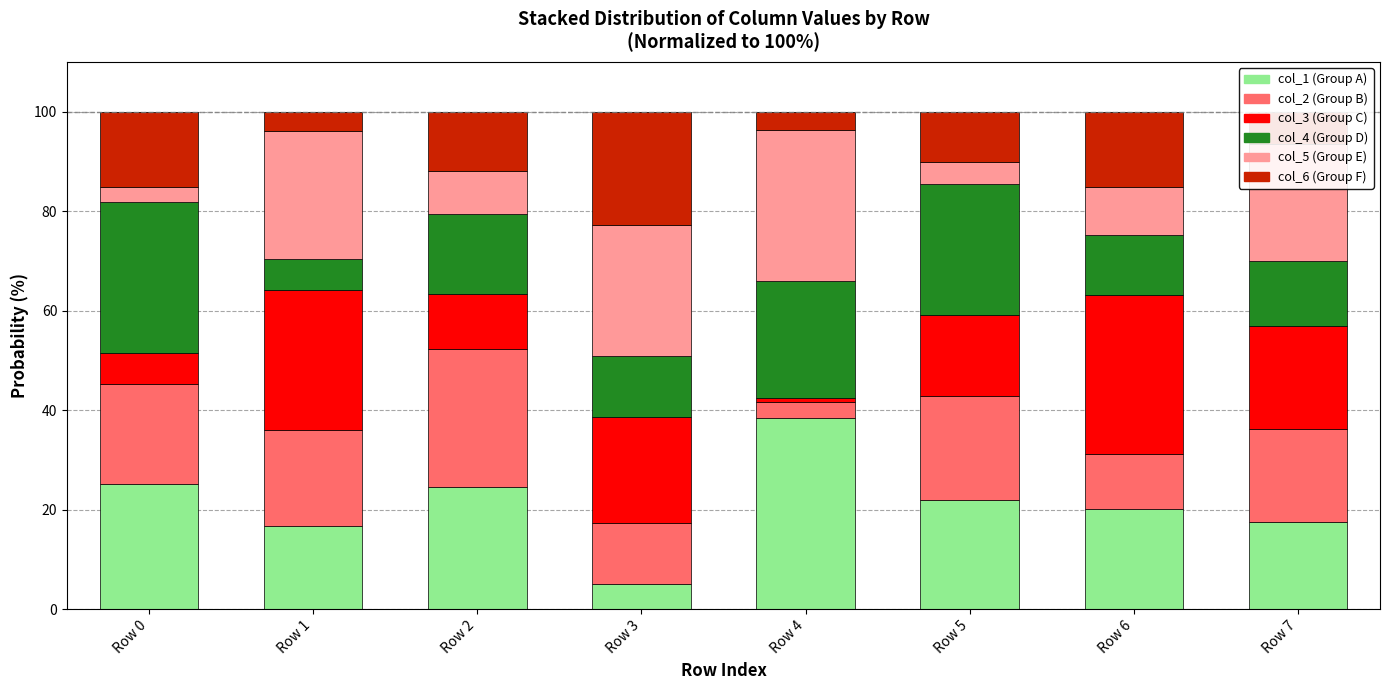

What is the total value across all series at Row 0?

100.0